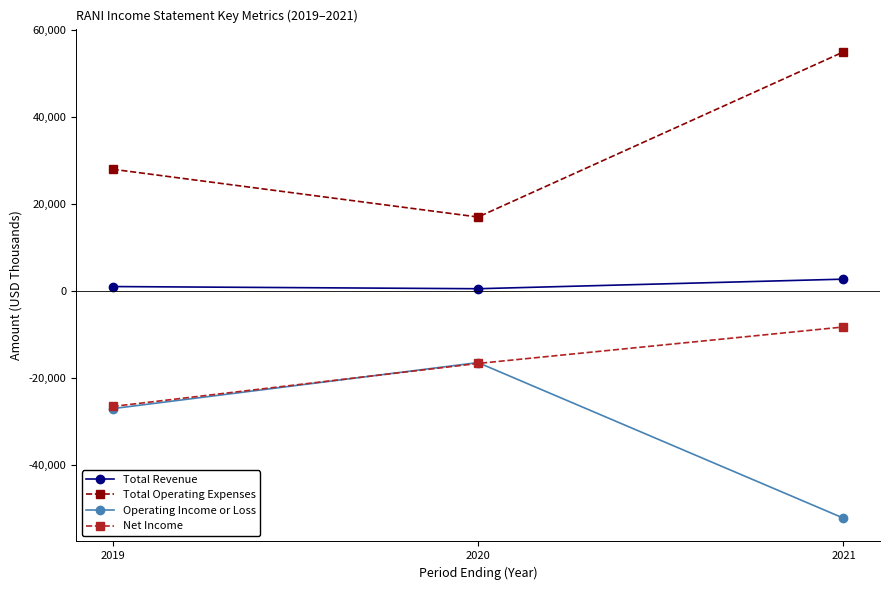

What is the minimum value shown in the chart?

-52300